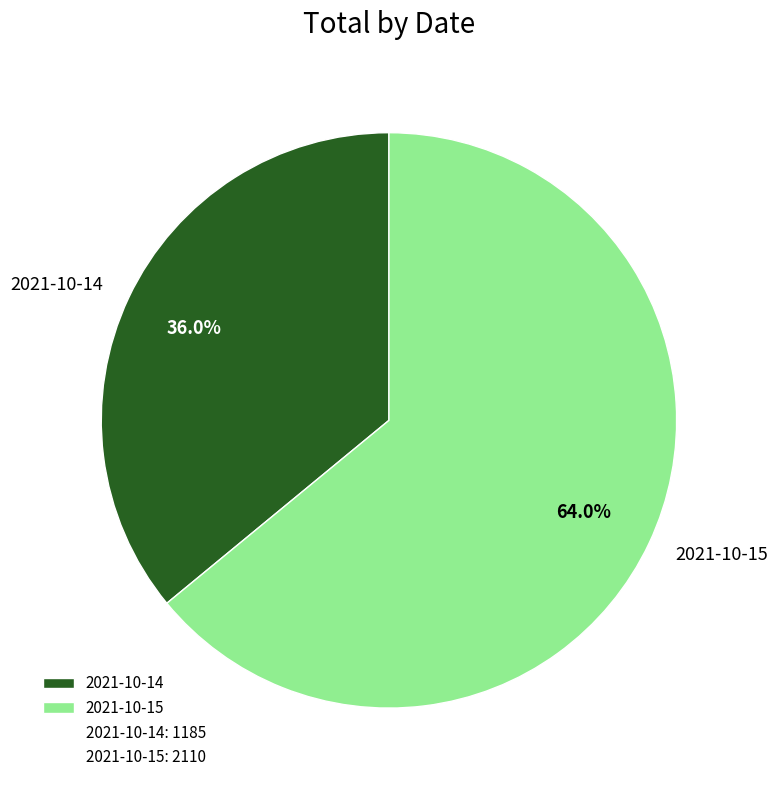

To the nearest percent, what percentage of the pie is 2021-10-15?

64%